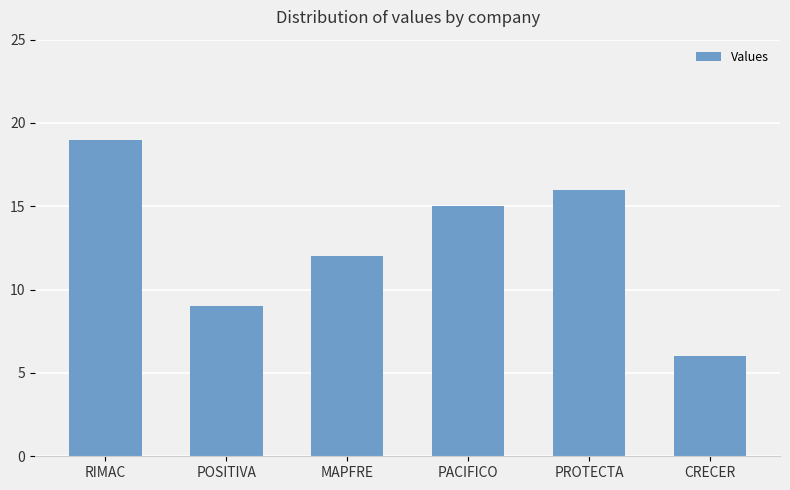

What is the approximate value at PACIFICO?

15